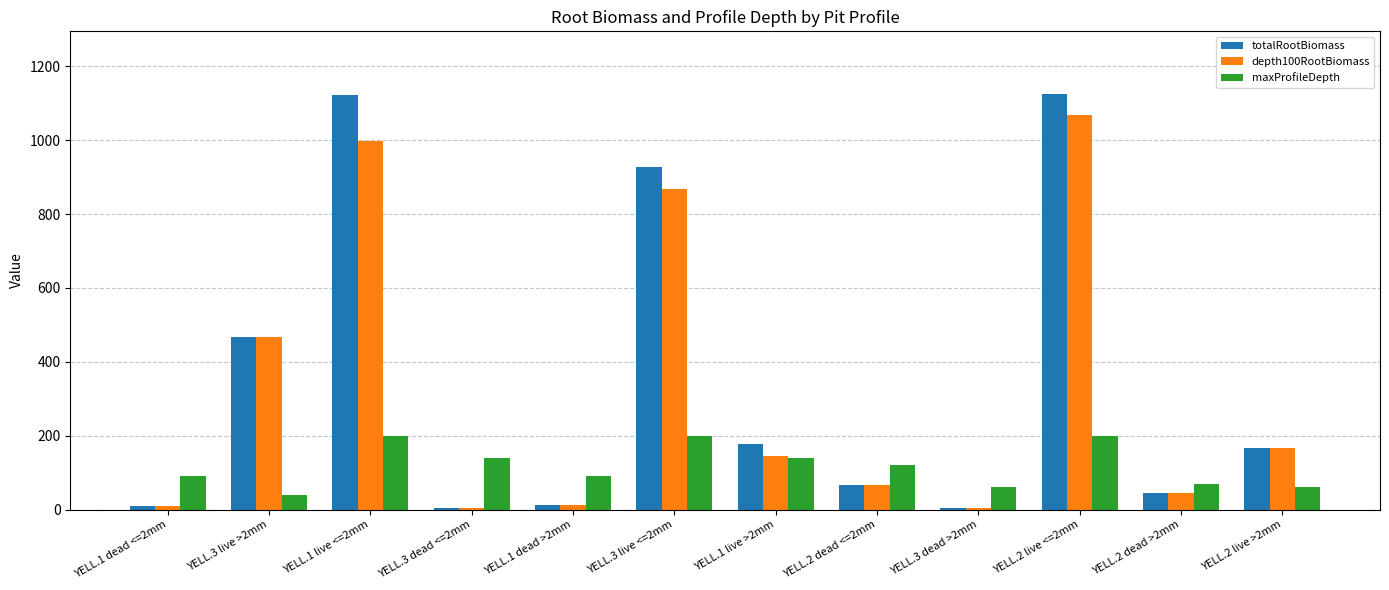

Between YELL.1 live <=2mm and YELL.1 live >2mm, which series saw the biggest shift?

totalRootBiomass